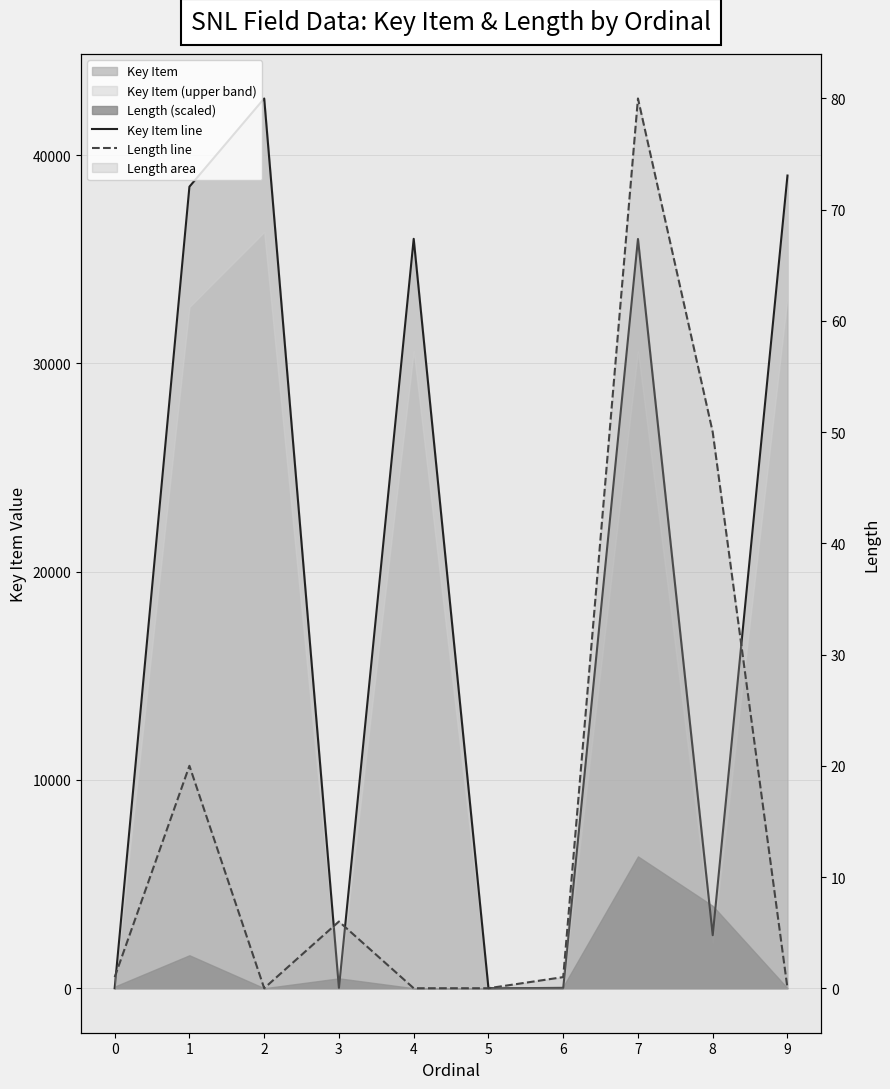

Which series has the widest spread of values?

Key Item line